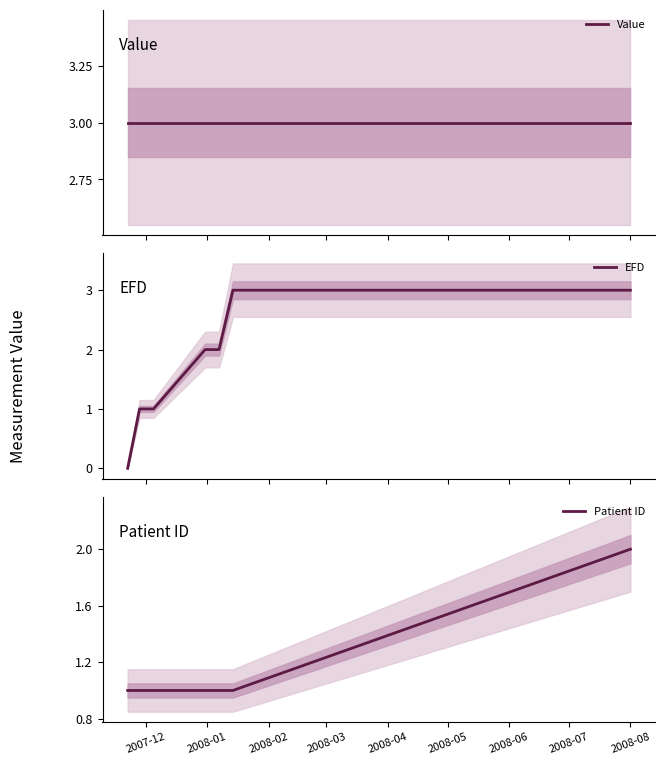

True or false: EFD and Value cross at least once.

False